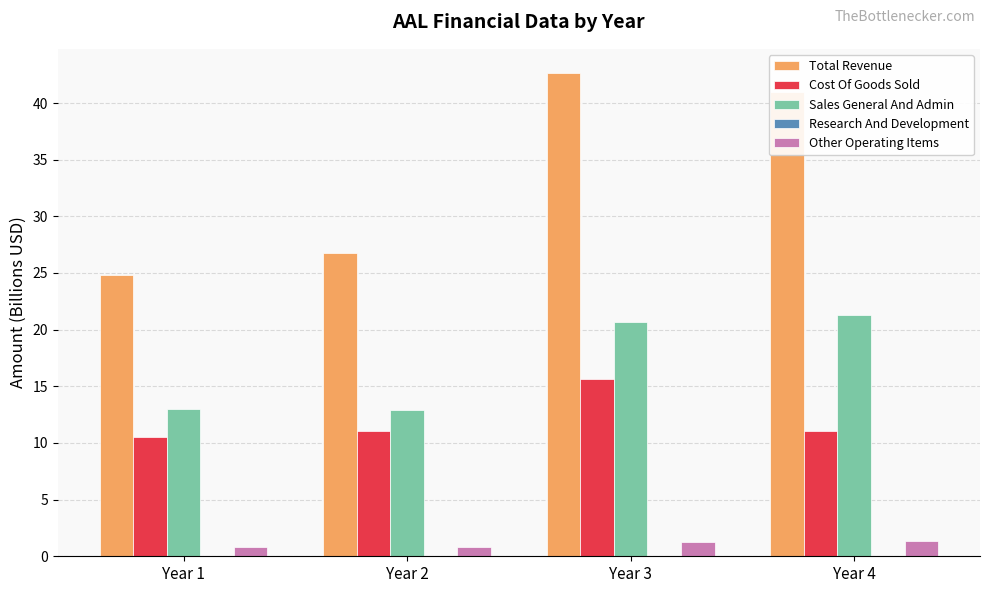

Which series has the widest spread of values?

Total Revenue